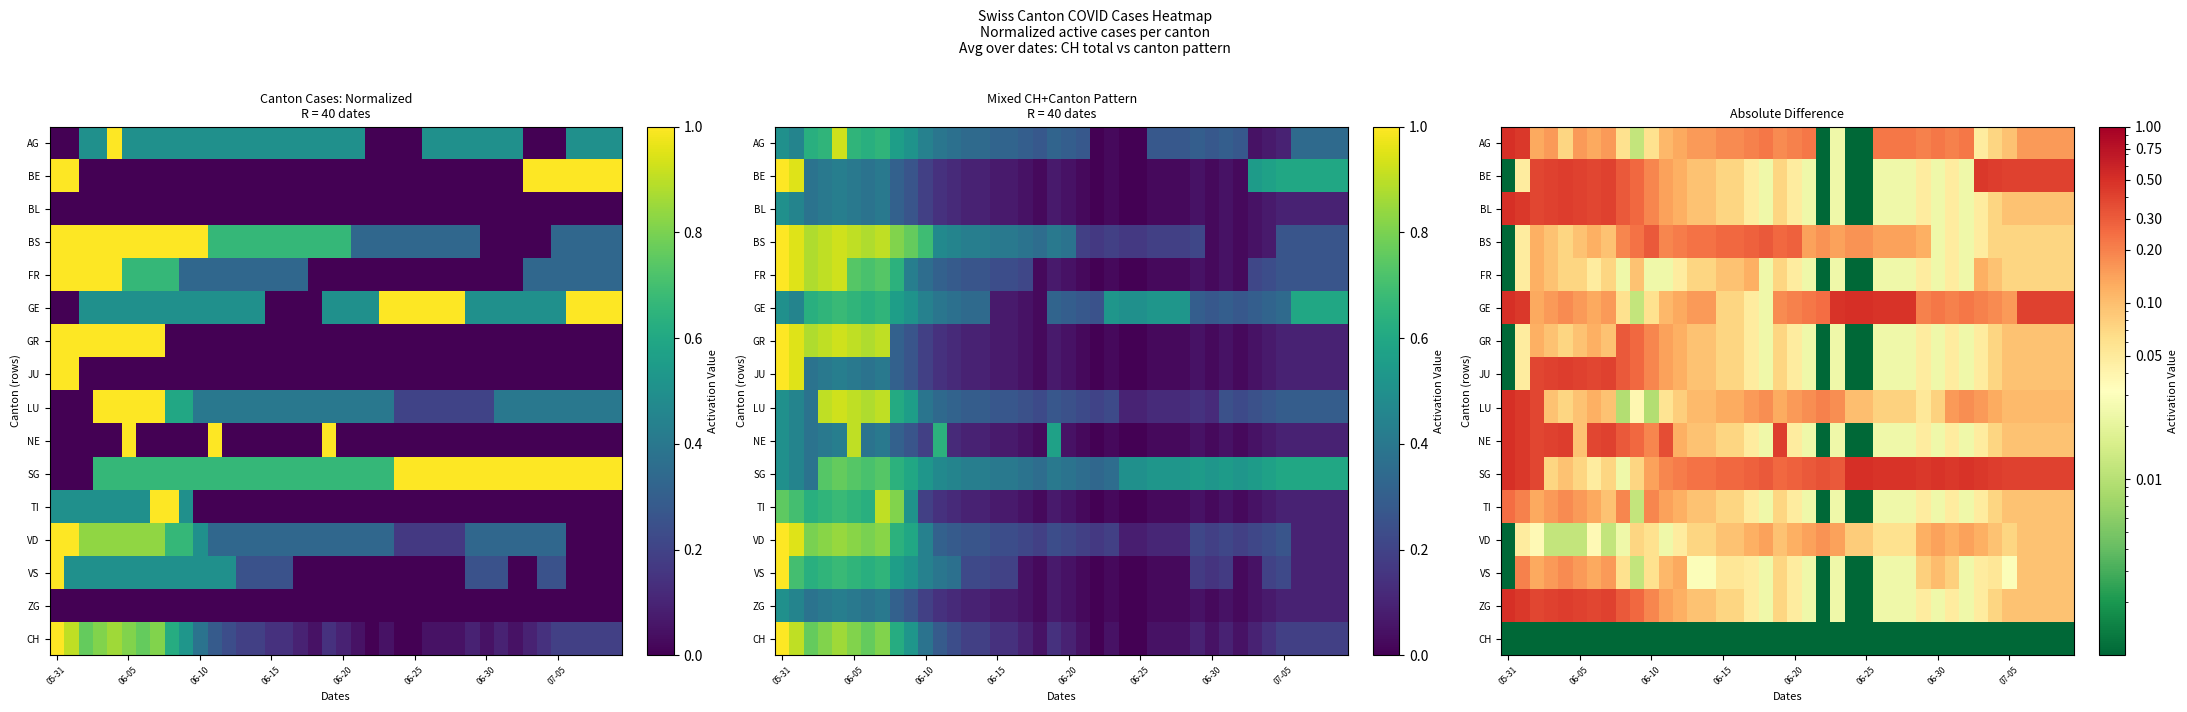

What is the sum of all VS values?

2.7